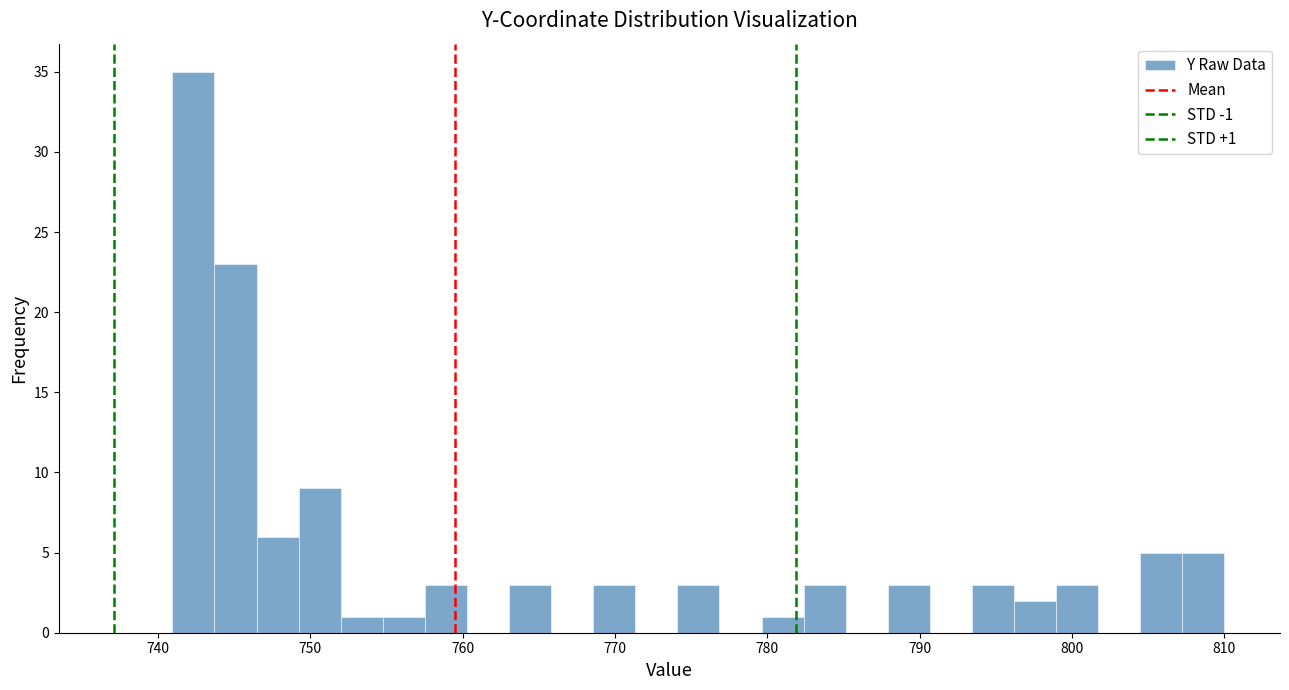

Around what value on the x-axis is the tallest bar? Give the approximate position of its centre, as read against the axis.

742